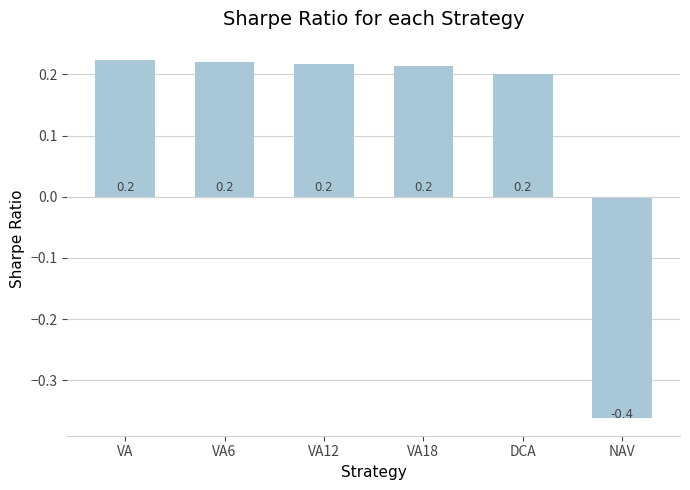

Between NAV and VA12, which is larger?

VA12